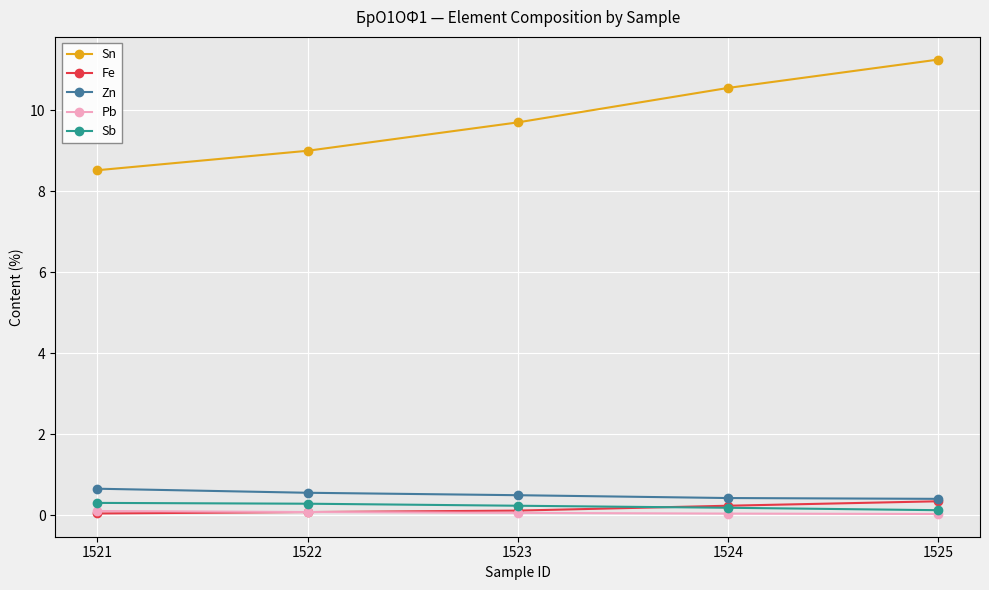

True or false: Sb has a value of 0.2 at 1523.

True